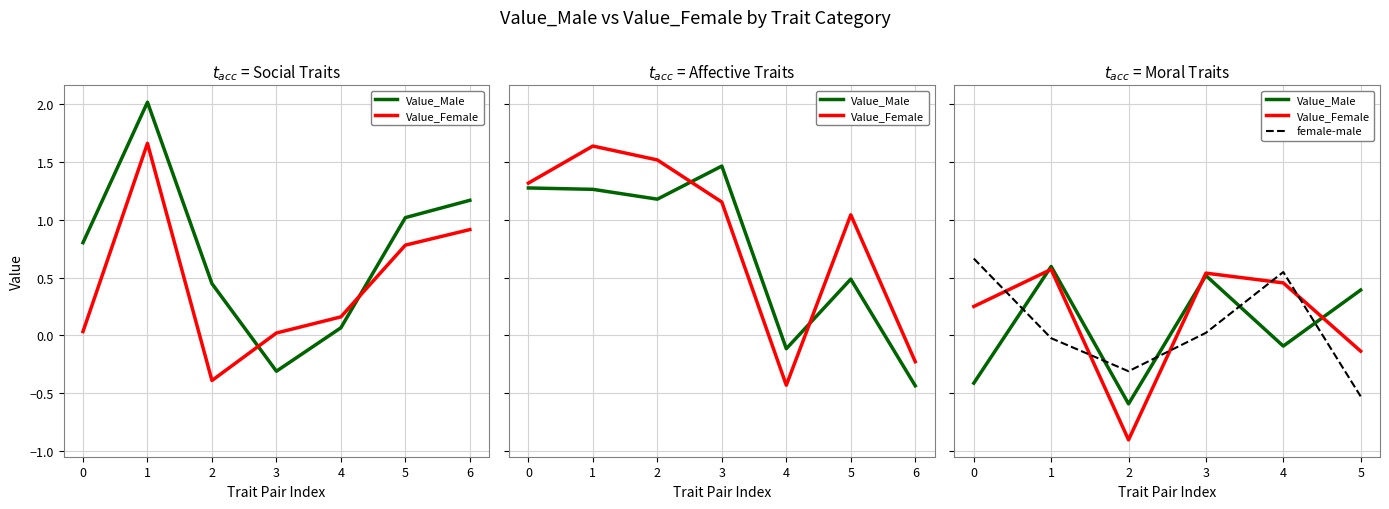

Which has a higher value, 5 or 3?

3